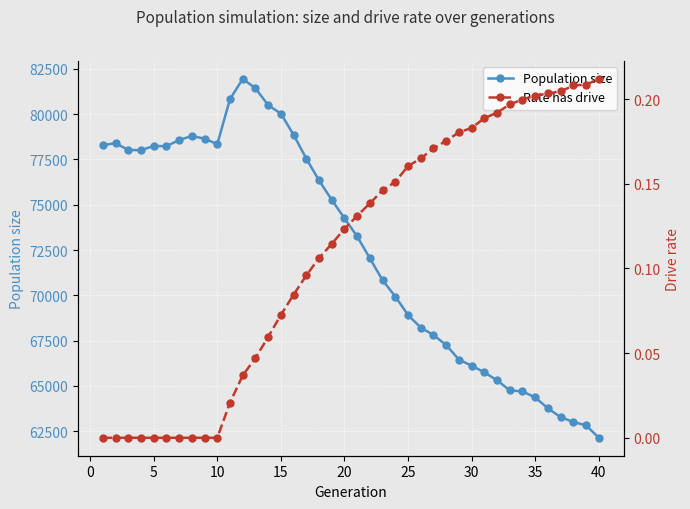

How many values in the Population size series exceed 74254?

19